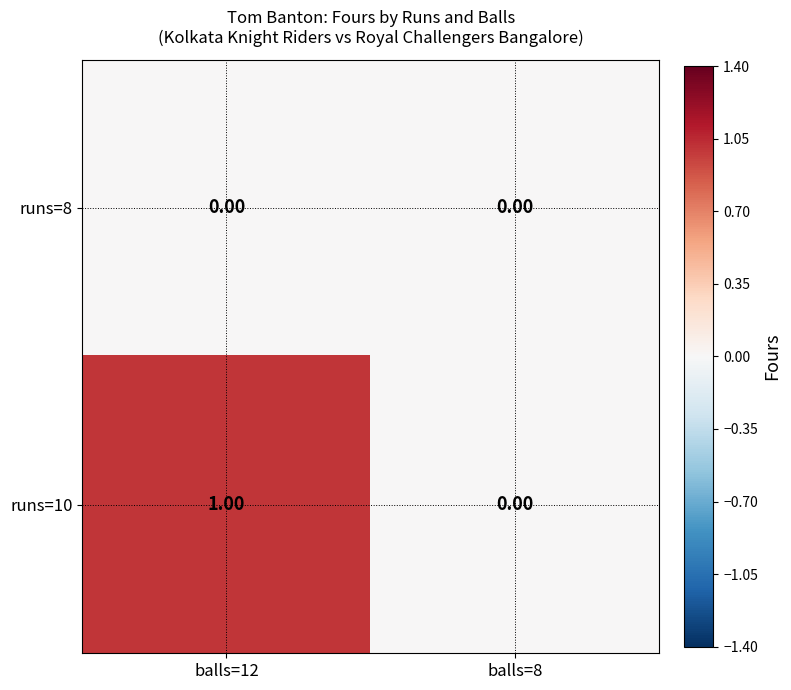

Which series changed the most between balls=12 and balls=8?

runs=10